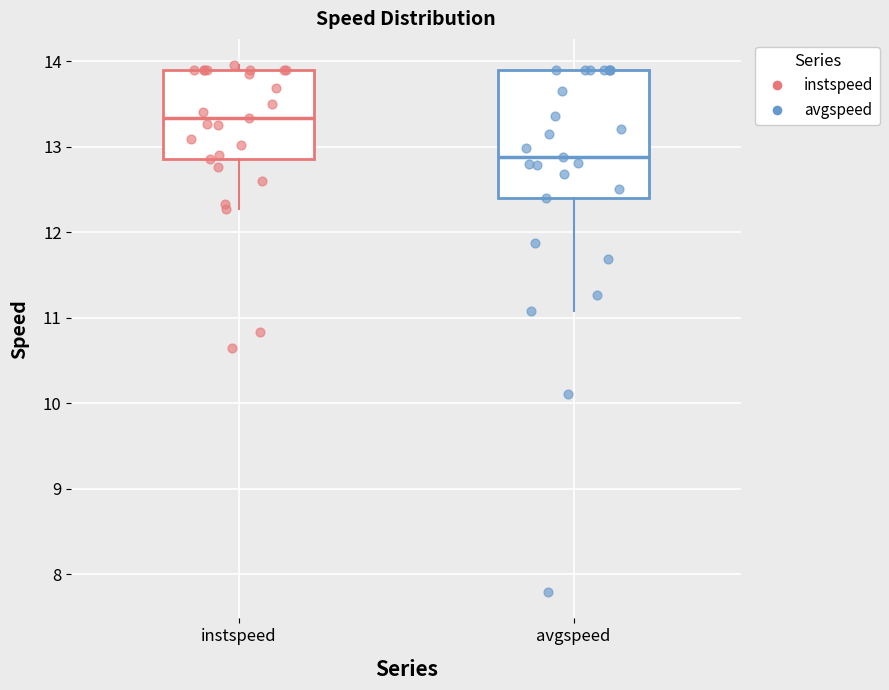

Where is the upper edge of the box for instspeed on the y-axis? The values are not printed on the chart, so give them approximately, as read against the axis.

13.9